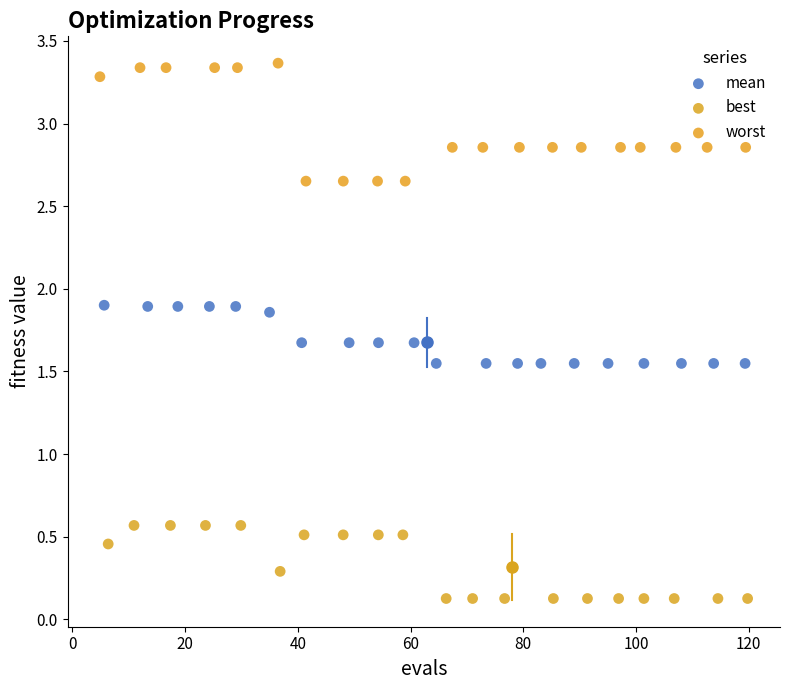

Which series reaches the minimum Y coordinate?

best